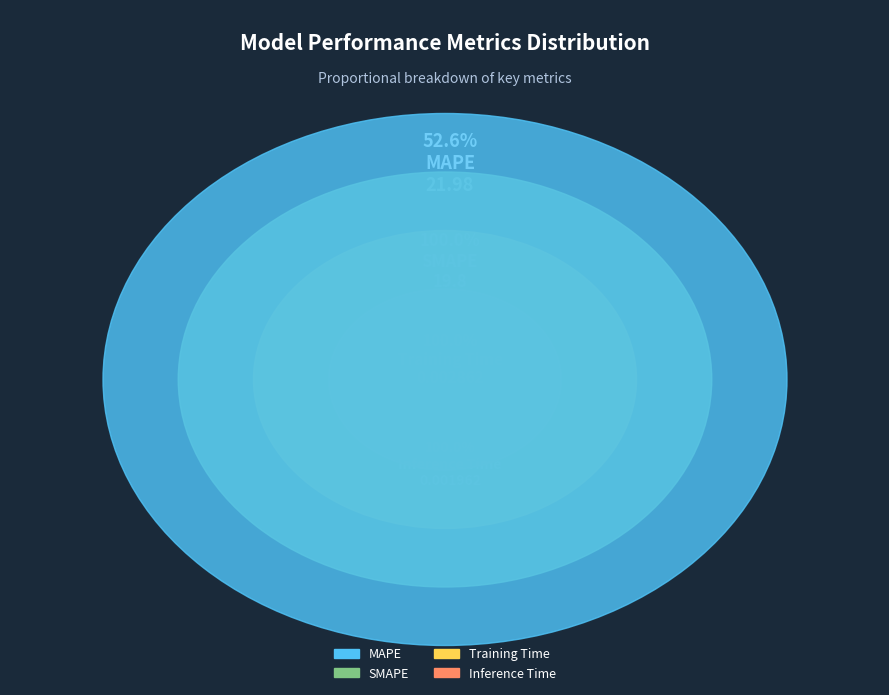

Is SMAPE the majority of the pie?

No